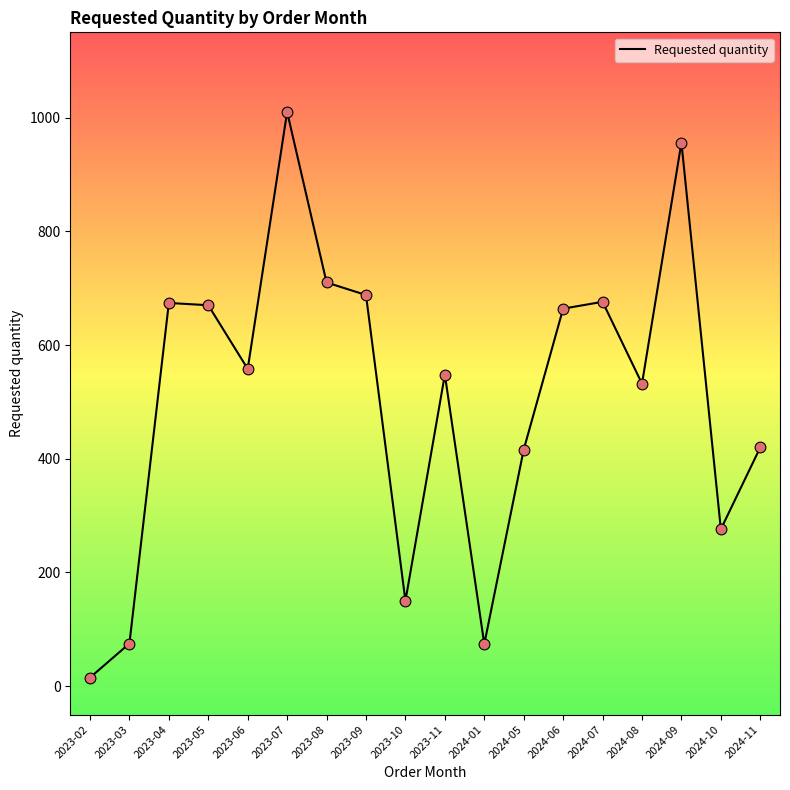

Between 2023-05 and 2024-05, which is larger?

2023-05